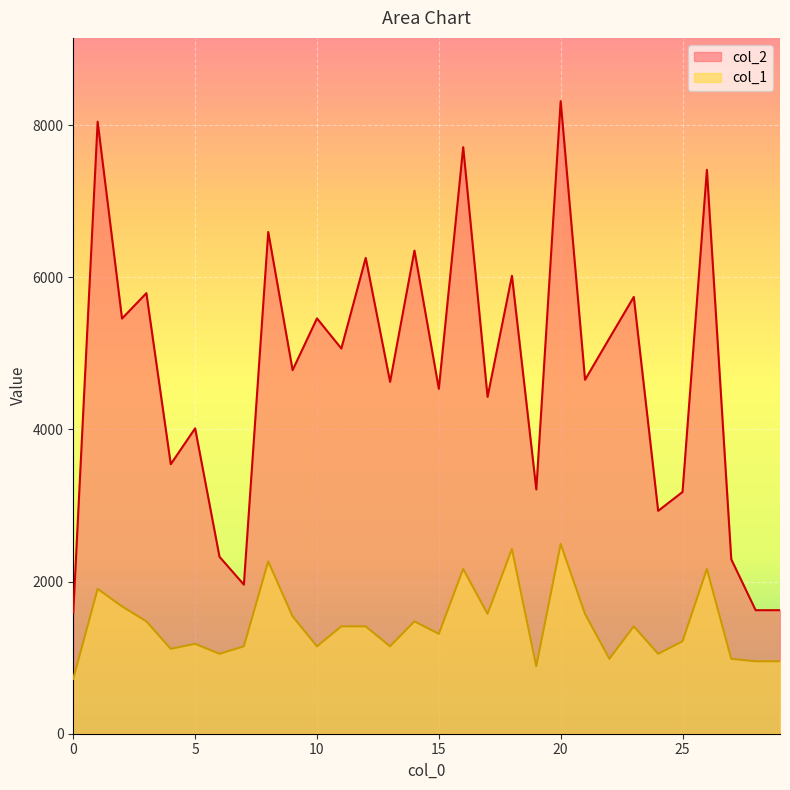

True or false: col_2 and col_1 cross at least once.

False